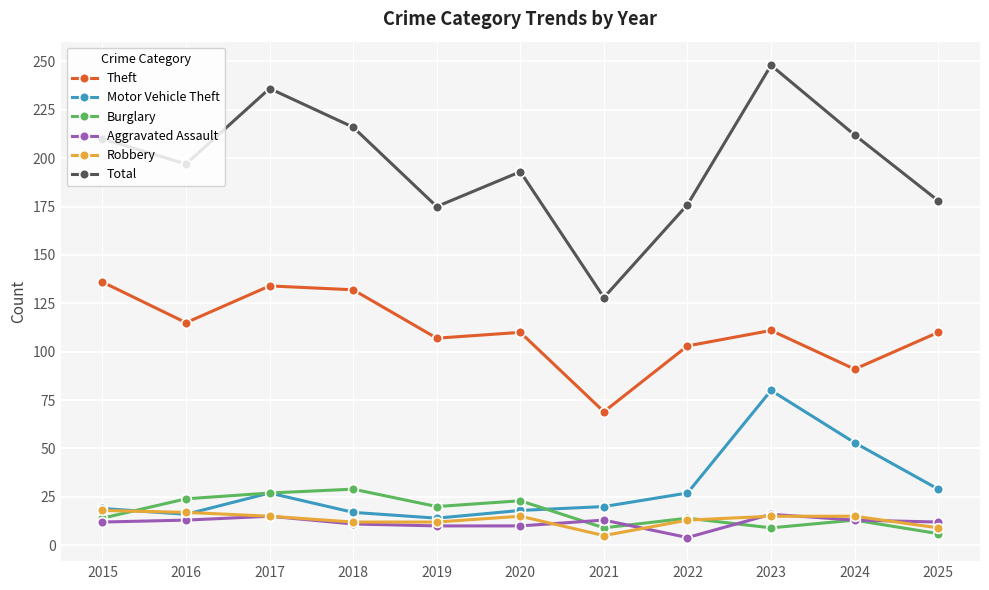

Between 2018 and 2024, which series saw the biggest shift?

Theft